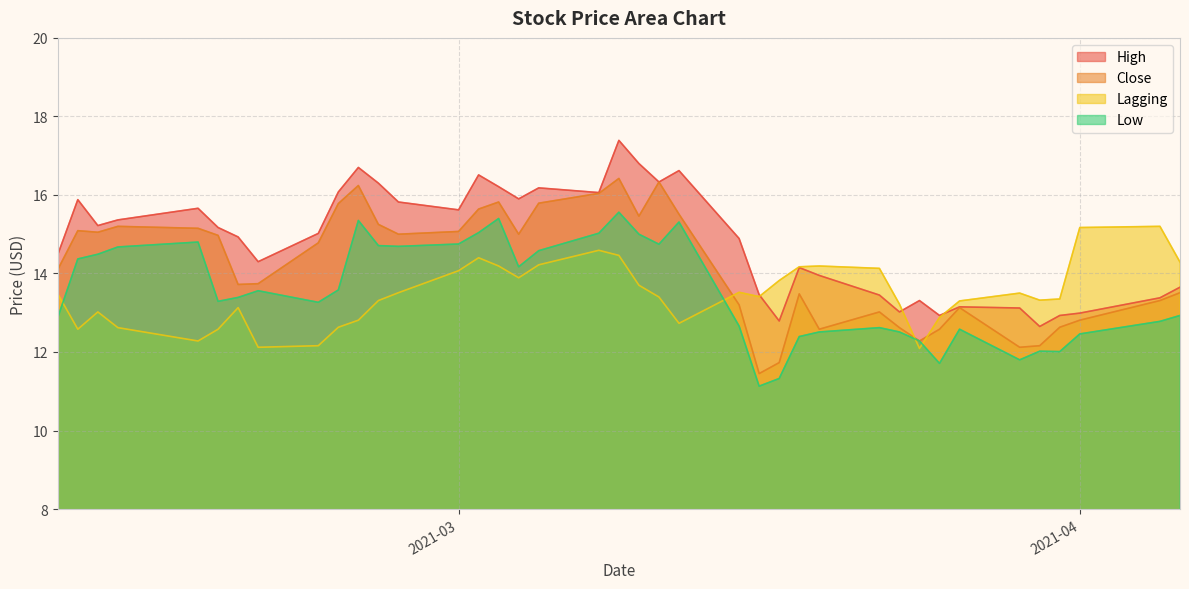

What is the minimum value shown in the chart?

11.1